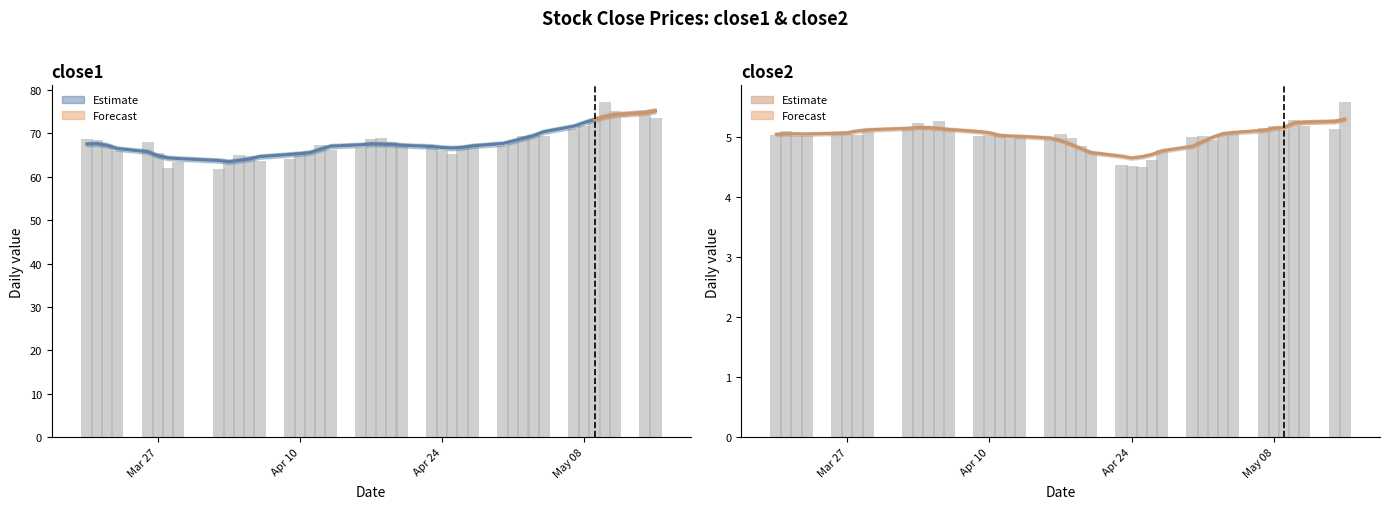

What is the smallest value displayed?

4.6